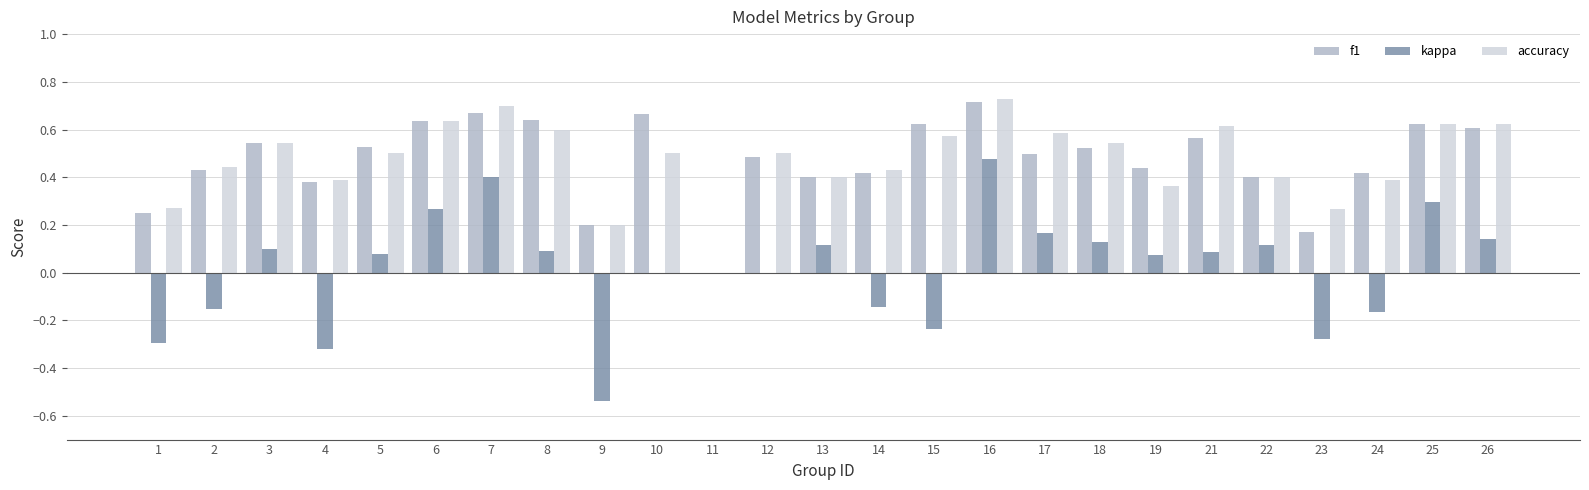

Is it true that f1 equals 0.6 at 26?

True